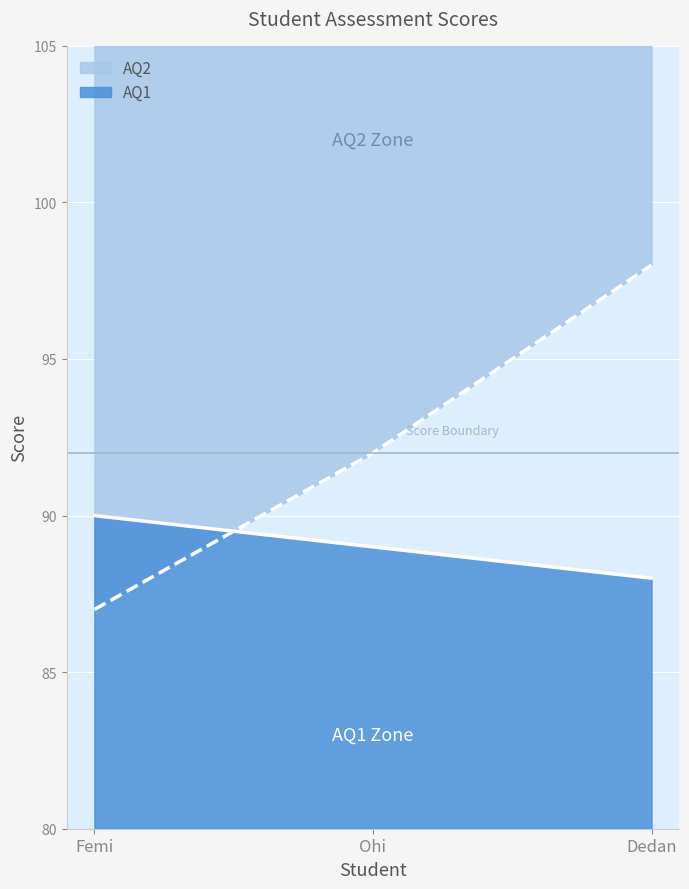

Is it true that AQ1 equals 90 at Femi?

True